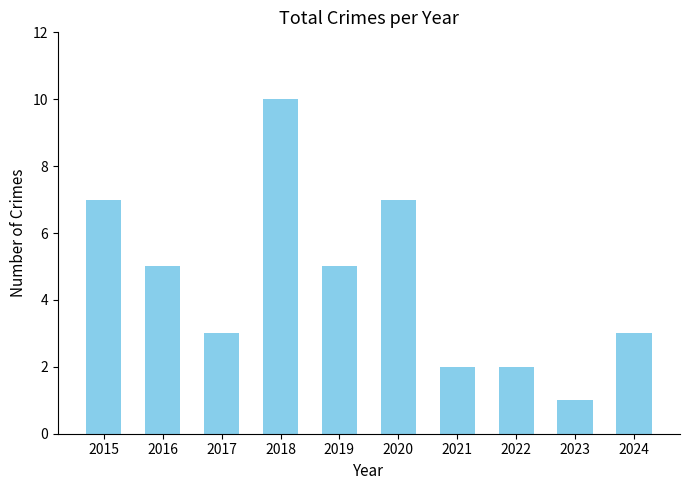

Count the values in the range 2 to 7.

8